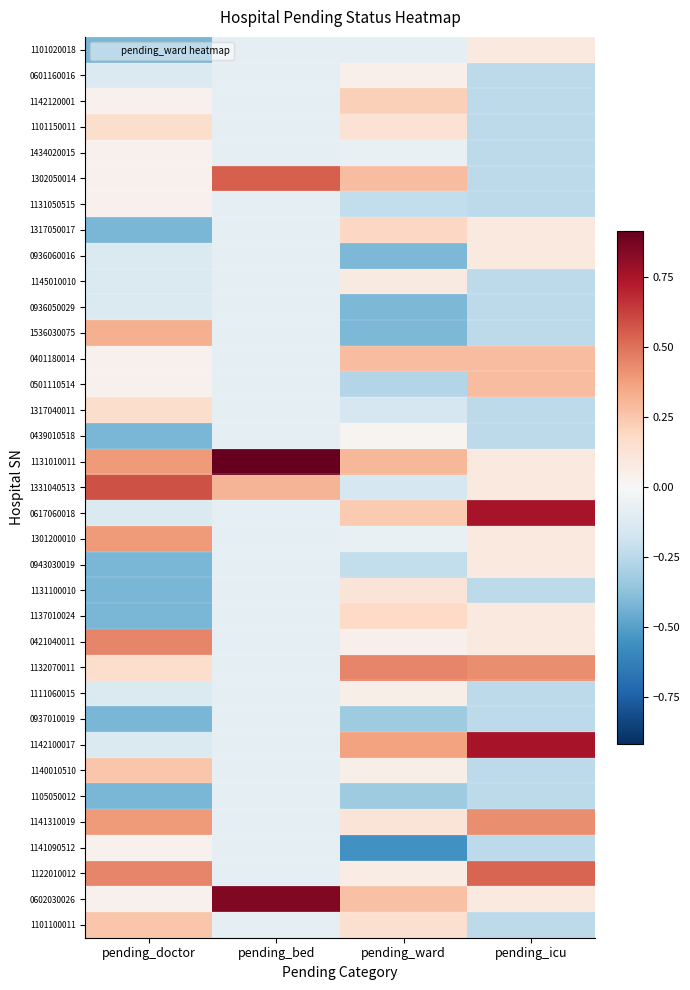

Reading left to right, what are all the values shown in this chart?

1101020018: pending_doctor=-0.4	pending_bed=-0.1	pending_ward=-0.1	pending_icu=0.1
0601160016: pending_doctor=-0.1	pending_bed=-0.1	pending_ward=0.0	pending_icu=-0.2
1142120001: pending_doctor=0.0	pending_bed=-0.1	pending_ward=0.2	pending_icu=-0.2
1101150011: pending_doctor=0.2	pending_bed=-0.1	pending_ward=0.1	pending_icu=-0.2
1434020015: pending_doctor=0.0	pending_bed=-0.1	pending_ward=-0.1	pending_icu=-0.2
1302050014: pending_doctor=0.0	pending_bed=0.5	pending_ward=0.3	pending_icu=-0.2
1131050515: pending_doctor=0.0	pending_bed=-0.1	pending_ward=-0.2	pending_icu=-0.2
1317050017: pending_doctor=-0.4	pending_bed=-0.1	pending_ward=0.2	pending_icu=0.1
0936060016: pending_doctor=-0.1	pending_bed=-0.1	pending_ward=-0.4	pending_icu=0.1
1145010010: pending_doctor=-0.1	pending_bed=-0.1	pending_ward=0.1	pending_icu=-0.2
0936050029: pending_doctor=-0.1	pending_bed=-0.1	pending_ward=-0.4	pending_icu=-0.2
1536030075: pending_doctor=0.3	pending_bed=-0.1	pending_ward=-0.4	pending_icu=-0.2
0401180014: pending_doctor=0.0	pending_bed=-0.1	pending_ward=0.3	pending_icu=0.3
0501110514: pending_doctor=0.0	pending_bed=-0.1	pending_ward=-0.3	pending_icu=0.3
1317040011: pending_doctor=0.2	pending_bed=-0.1	pending_ward=-0.2	pending_icu=-0.2
0439010518: pending_doctor=-0.4	pending_bed=-0.1	pending_ward=0.0	pending_icu=-0.2
1131010011: pending_doctor=0.4	pending_bed=0.9	pending_ward=0.3	pending_icu=0.1
1331040513: pending_doctor=0.6	pending_bed=0.3	pending_ward=-0.2	pending_icu=0.1
0617060018: pending_doctor=-0.1	pending_bed=-0.1	pending_ward=0.2	pending_icu=0.8
1301200010: pending_doctor=0.4	pending_bed=-0.1	pending_ward=-0.1	pending_icu=0.1
0943030019: pending_doctor=-0.4	pending_bed=-0.1	pending_ward=-0.2	pending_icu=0.1
1131100010: pending_doctor=-0.4	pending_bed=-0.1	pending_ward=0.1	pending_icu=-0.2
1137010024: pending_doctor=-0.4	pending_bed=-0.1	pending_ward=0.2	pending_icu=0.1
0421040011: pending_doctor=0.4	pending_bed=-0.1	pending_ward=0.0	pending_icu=0.1
1132070011: pending_doctor=0.2	pending_bed=-0.1	pending_ward=0.4	pending_icu=0.4
1111060015: pending_doctor=-0.1	pending_bed=-0.1	pending_ward=0.1	pending_icu=-0.2
0937010019: pending_doctor=-0.4	pending_bed=-0.1	pending_ward=-0.3	pending_icu=-0.2
1142100017: pending_doctor=-0.1	pending_bed=-0.1	pending_ward=0.4	pending_icu=0.8
1140010510: pending_doctor=0.3	pending_bed=-0.1	pending_ward=0.1	pending_icu=-0.2
1105050012: pending_doctor=-0.4	pending_bed=-0.1	pending_ward=-0.3	pending_icu=-0.2
1141310019: pending_doctor=0.4	pending_bed=-0.1	pending_ward=0.1	pending_icu=0.4
1141090512: pending_doctor=0.0	pending_bed=-0.1	pending_ward=-0.6	pending_icu=-0.2
1122010012: pending_doctor=0.4	pending_bed=-0.1	pending_ward=0.1	pending_icu=0.5
0602030026: pending_doctor=0.0	pending_bed=0.8	pending_ward=0.3	pending_icu=0.1
1101100011: pending_doctor=0.3	pending_bed=-0.1	pending_ward=0.1	pending_icu=-0.2